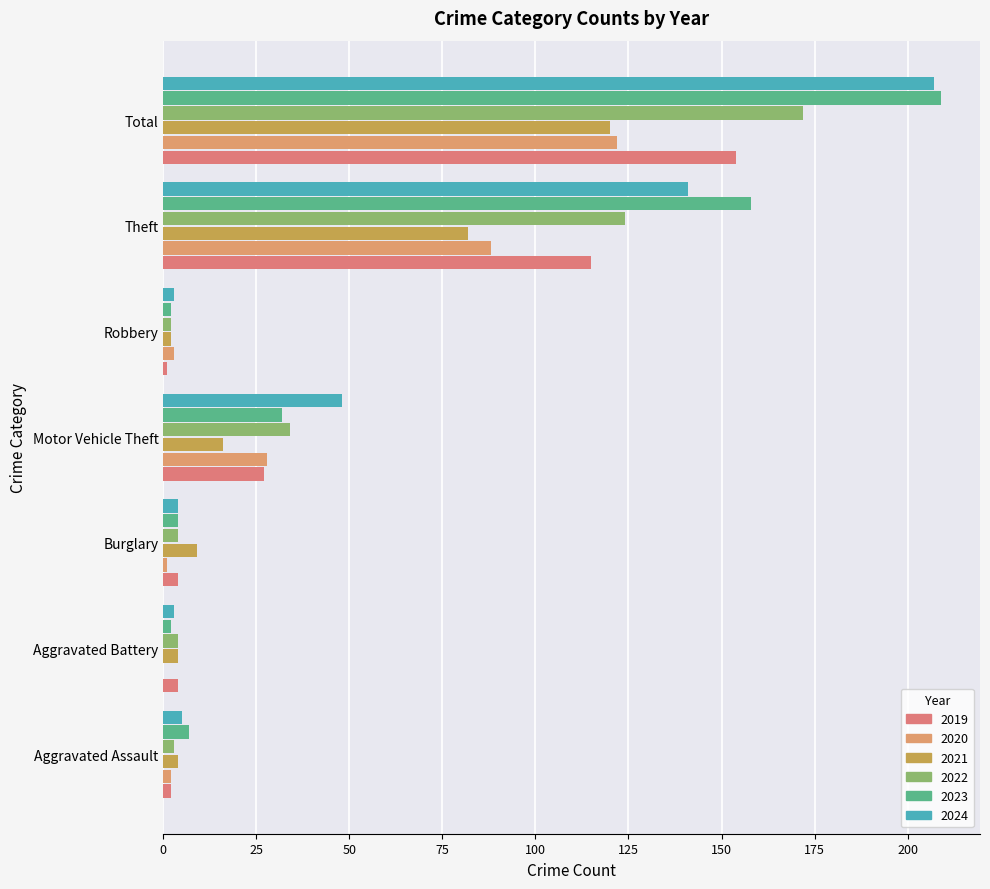

The 2024 series shows 207 at Total. True or false?

True